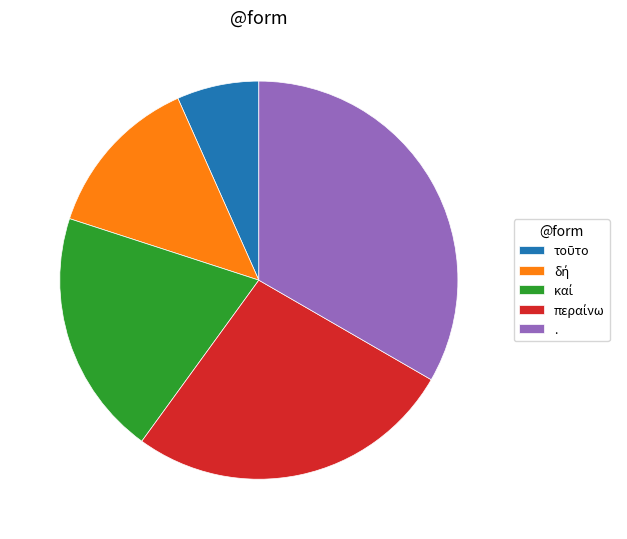

Is it true that . is 43% of the pie?

False